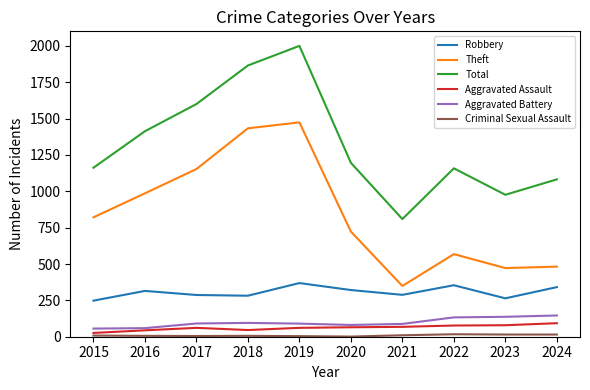

At which category is the sum across all series the highest?

2019